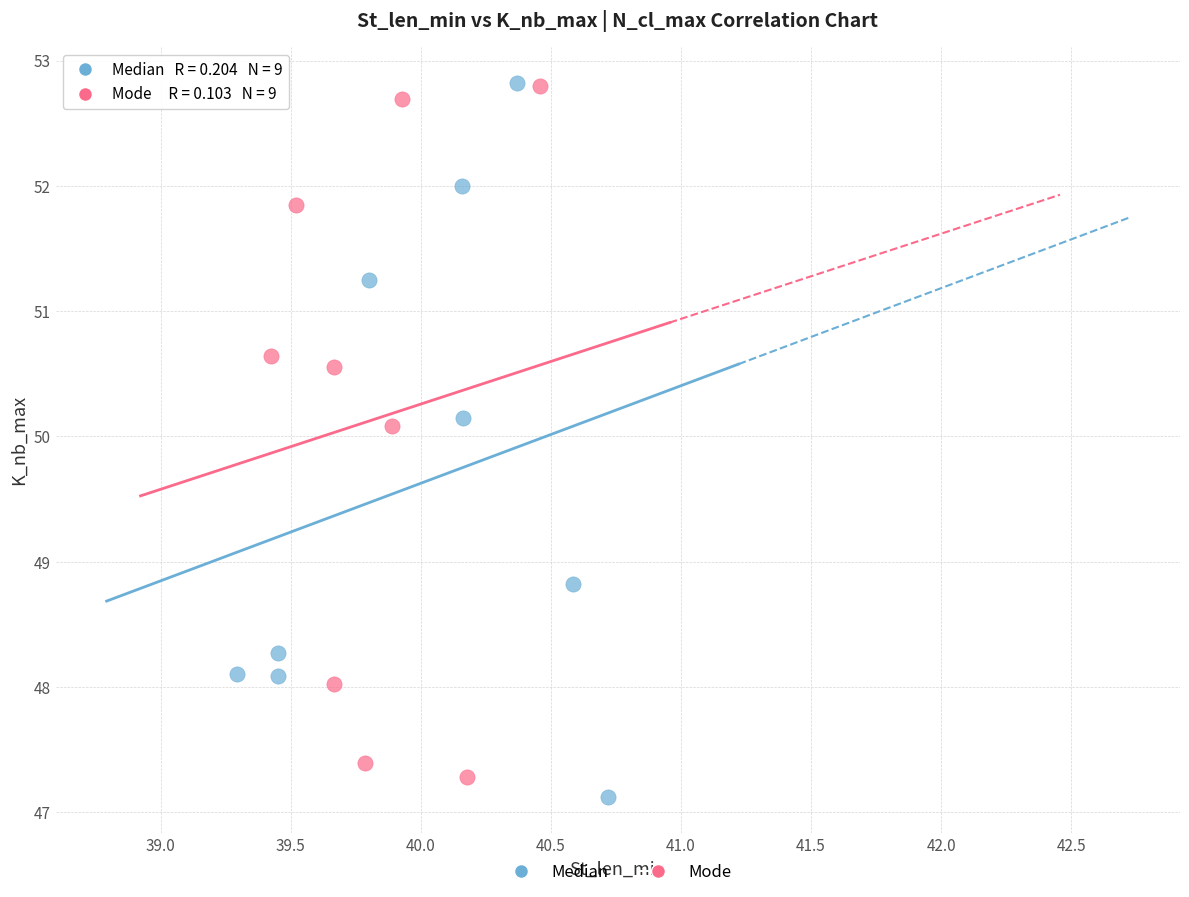

Which series reaches the minimum Y coordinate?

Median